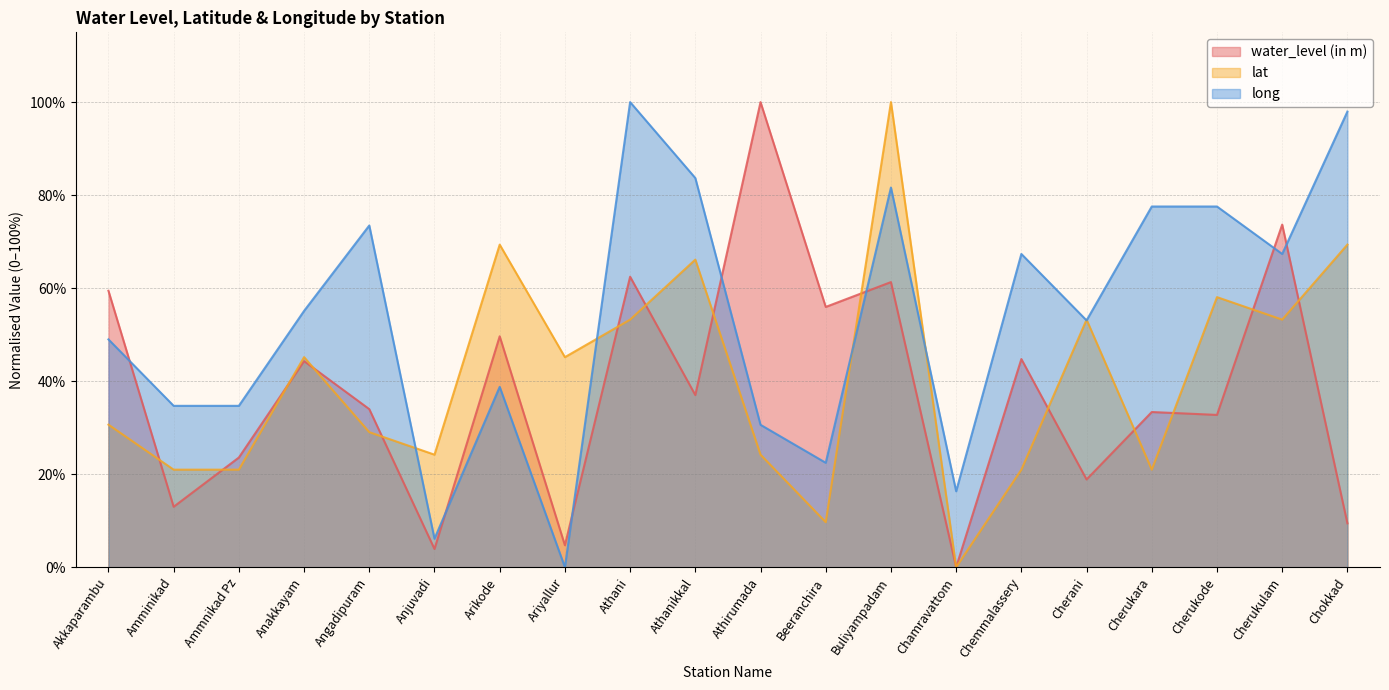

Reading left to right, extract all data points from this chart.

water_level (in m): Akkaparambu=59.4	Amminikad=13.0	Ammnikad Pz=23.6	Anakkayam=44.3	Angadipuram=34.0	Anjuvadi=3.9	Arikode=49.6	Ariyallur=4.7	Athani=62.5	Athanikkal=37.0	Athirumada=100.0	Beeranchira=56.0	Buliyampadam=61.3	Chamravattom=0.0	Chemmalassery=44.8	Cherani=18.9	Cherukara=33.4	Cherukode=32.7	Cherukulam=73.7	Chokkad=9.4
lat: Akkaparambu=30.6	Amminikad=21.0	Ammnikad Pz=21.0	Anakkayam=45.2	Angadipuram=29.0	Anjuvadi=24.2	Arikode=69.4	Ariyallur=45.2	Athani=53.2	Athanikkal=66.1	Athirumada=24.2	Beeranchira=9.7	Buliyampadam=100.0	Chamravattom=0.0	Chemmalassery=21.0	Cherani=53.2	Cherukara=21.0	Cherukode=58.1	Cherukulam=53.2	Chokkad=69.4
long: Akkaparambu=49.0	Amminikad=34.7	Ammnikad Pz=34.7	Anakkayam=55.1	Angadipuram=73.5	Anjuvadi=6.1	Arikode=38.8	Ariyallur=0.0	Athani=100.0	Athanikkal=83.7	Athirumada=30.6	Beeranchira=22.4	Buliyampadam=81.6	Chamravattom=16.3	Chemmalassery=67.3	Cherani=53.1	Cherukara=77.6	Cherukode=77.6	Cherukulam=67.3	Chokkad=98.0